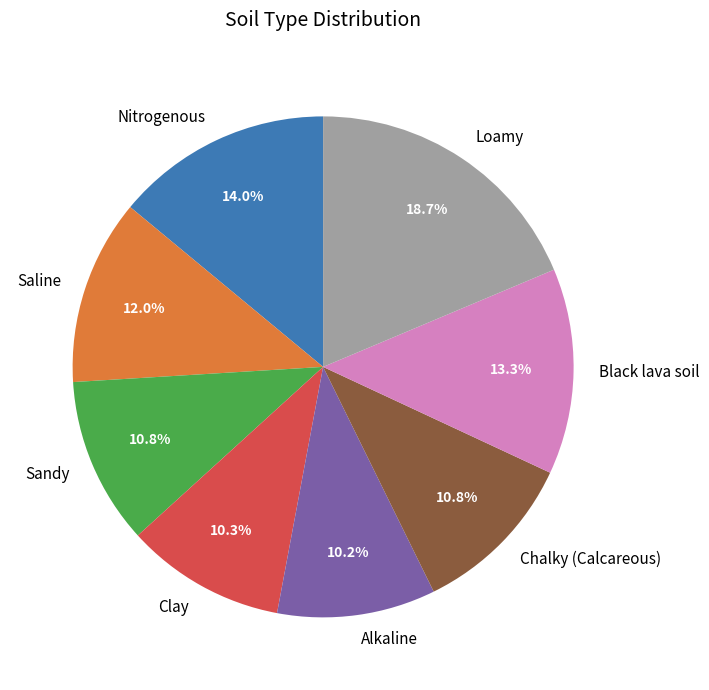

To the nearest percent, what is the difference between the largest and smallest slice percentages?

8%